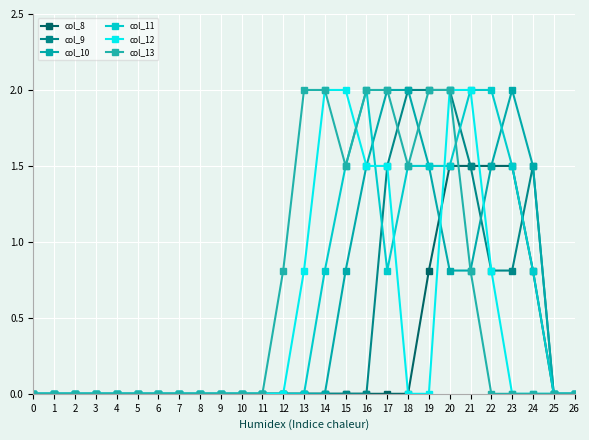

Is this an area chart (filled region under the line)?

No